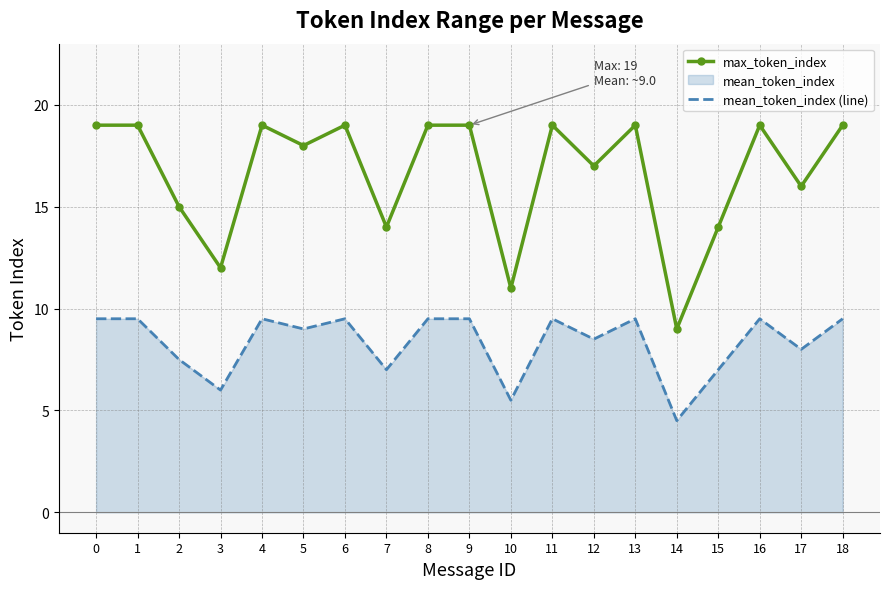

True or false: mean_token_index (line) has more than 0 interior local peaks.

True